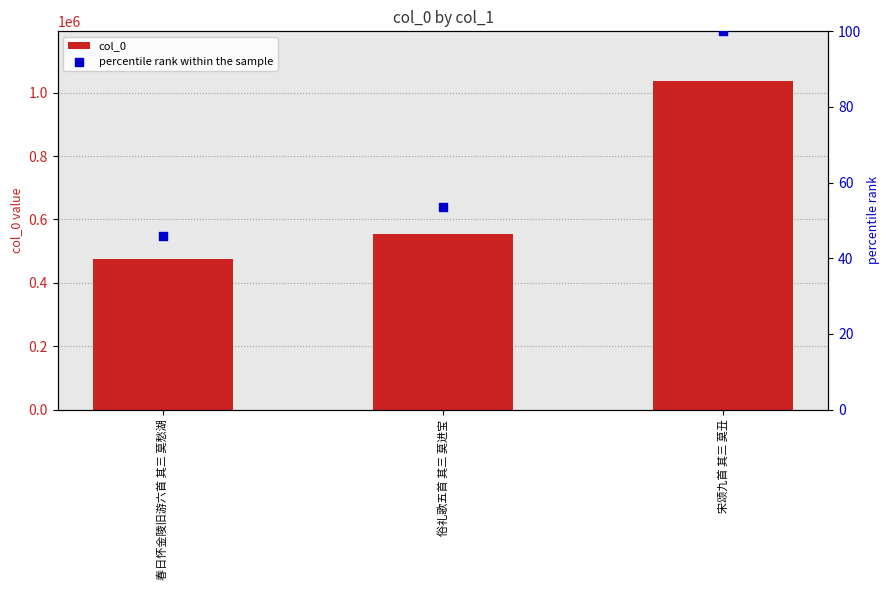

At how many categories does at least one series exceed 221209?

3